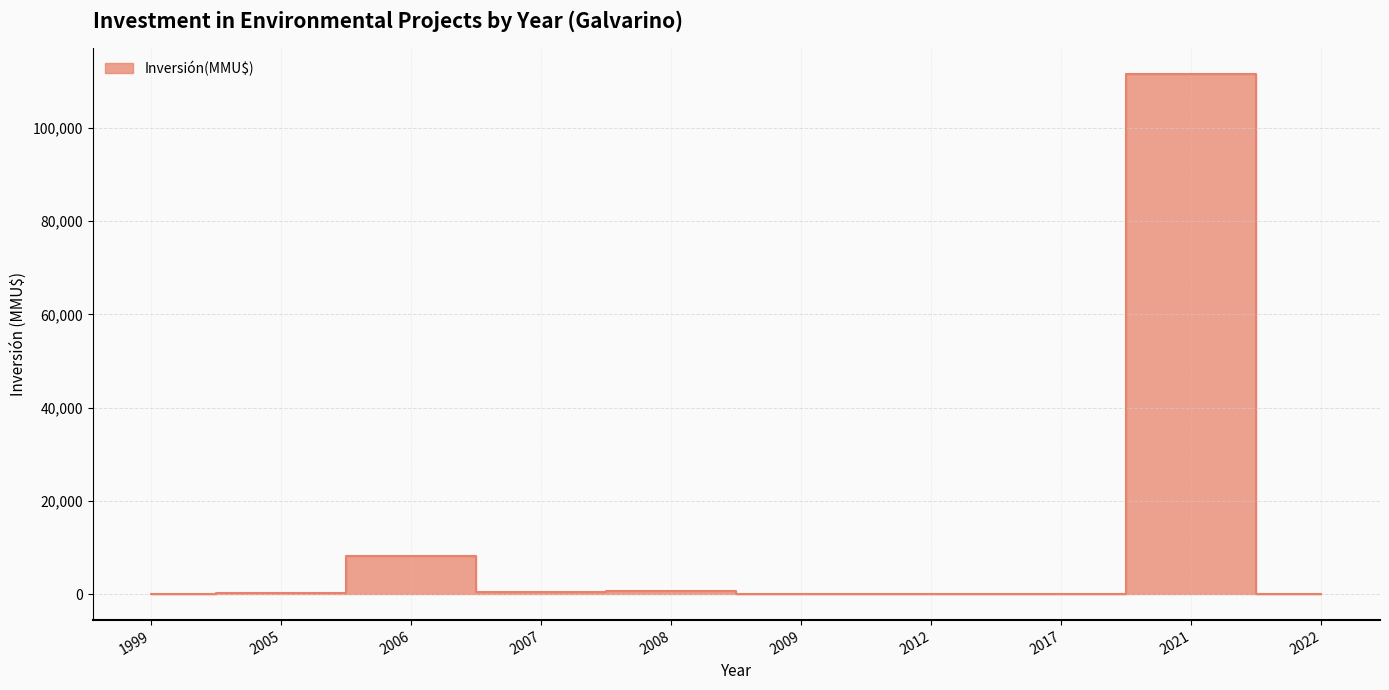

At which label does the data first exceed 200?

2006